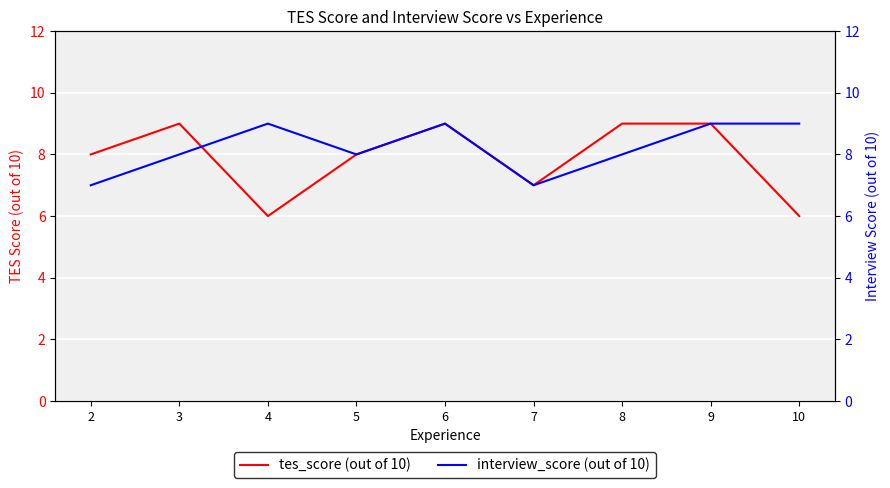

Which label corresponds to the smallest value in the chart?

4